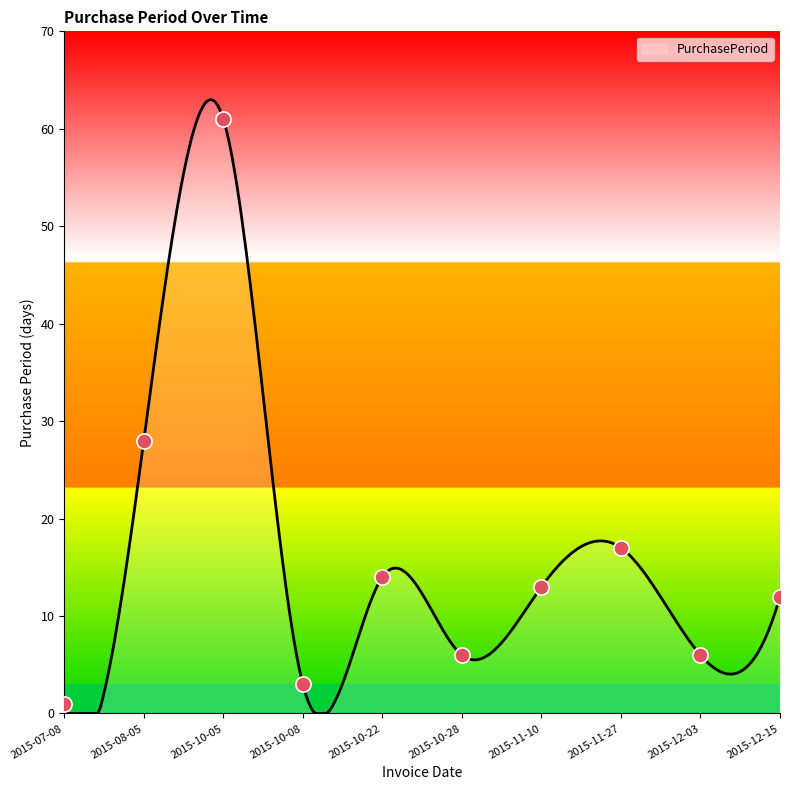

What is the ratio of the value at 2015-08-05 to the value at 2015-12-03?

4.7